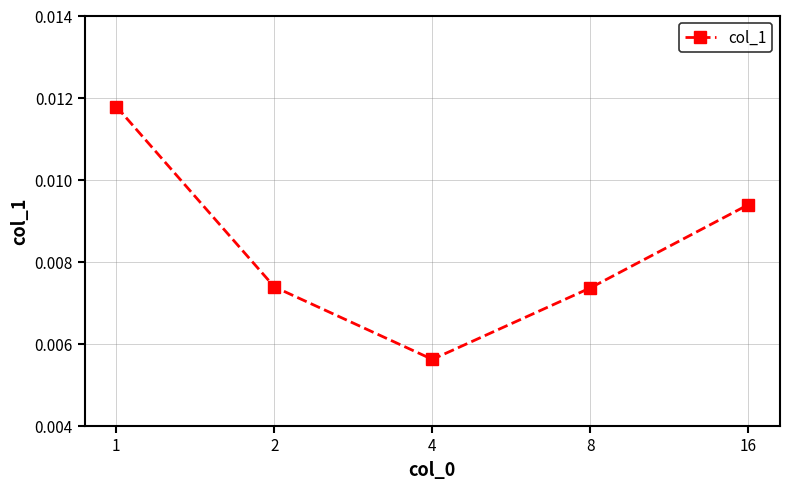

How many points are lower than both their immediate neighbors (excluding endpoints)?

1